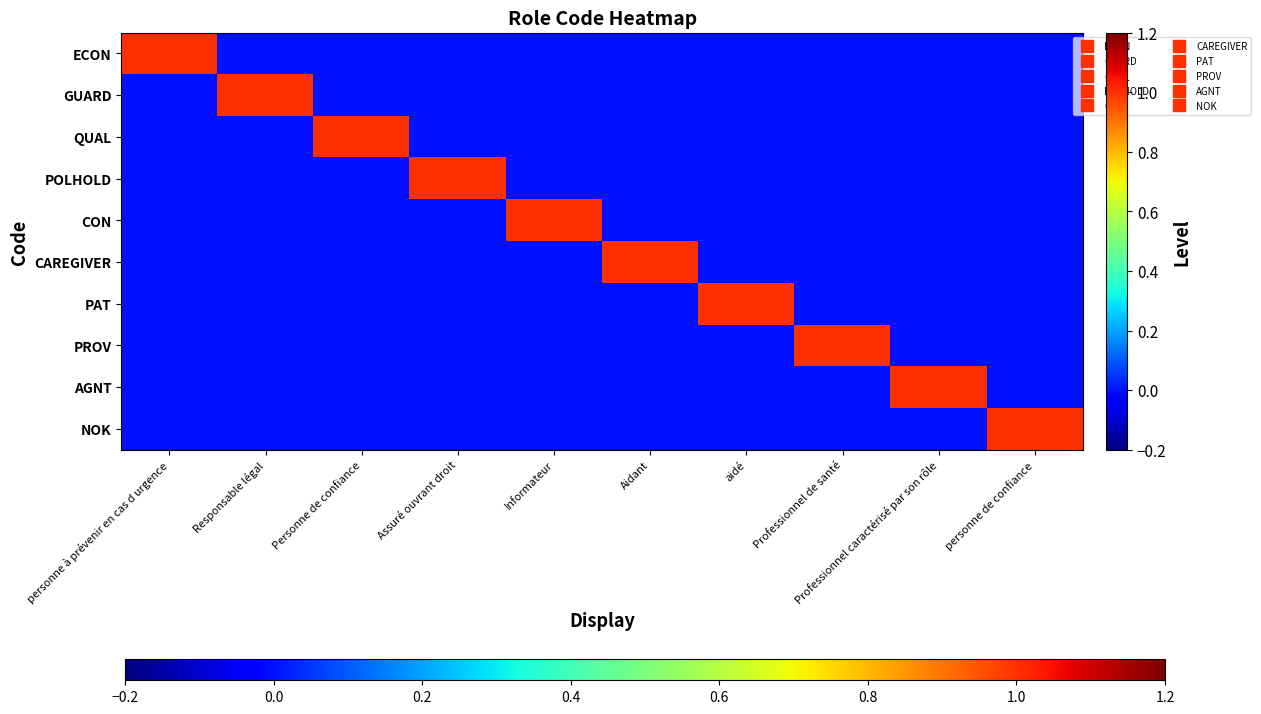

Which series has the largest range (max minus min)?

ECON